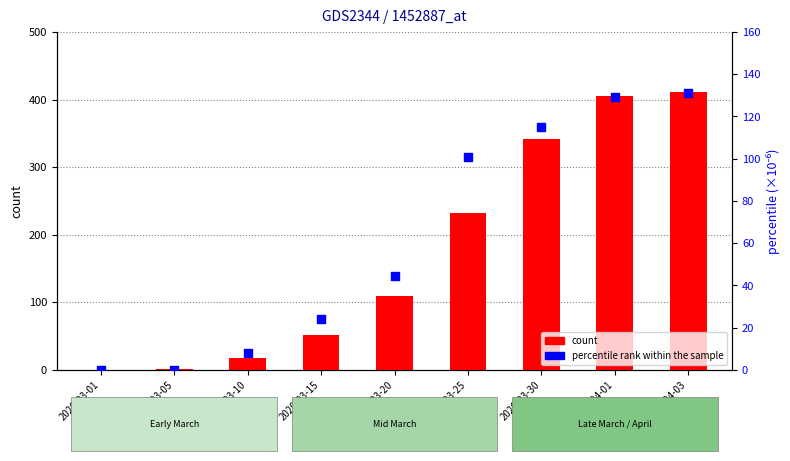

At how many categories does at least one series exceed 207?

4